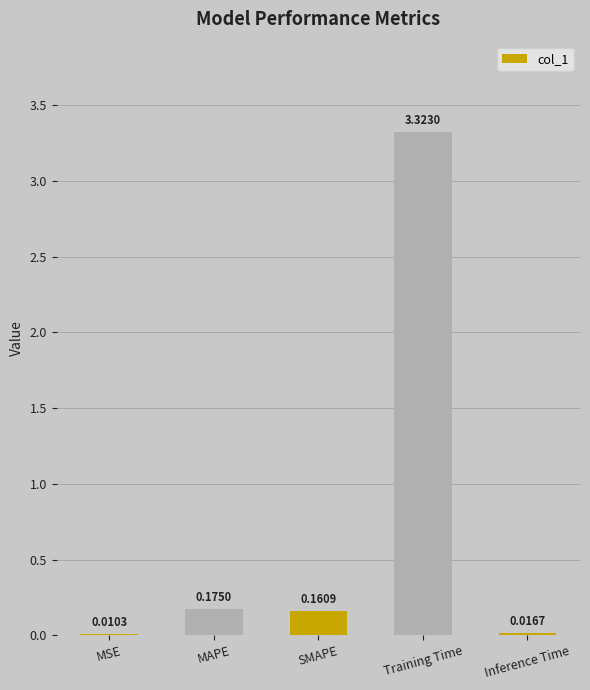

What is the sum of all values?

3.7